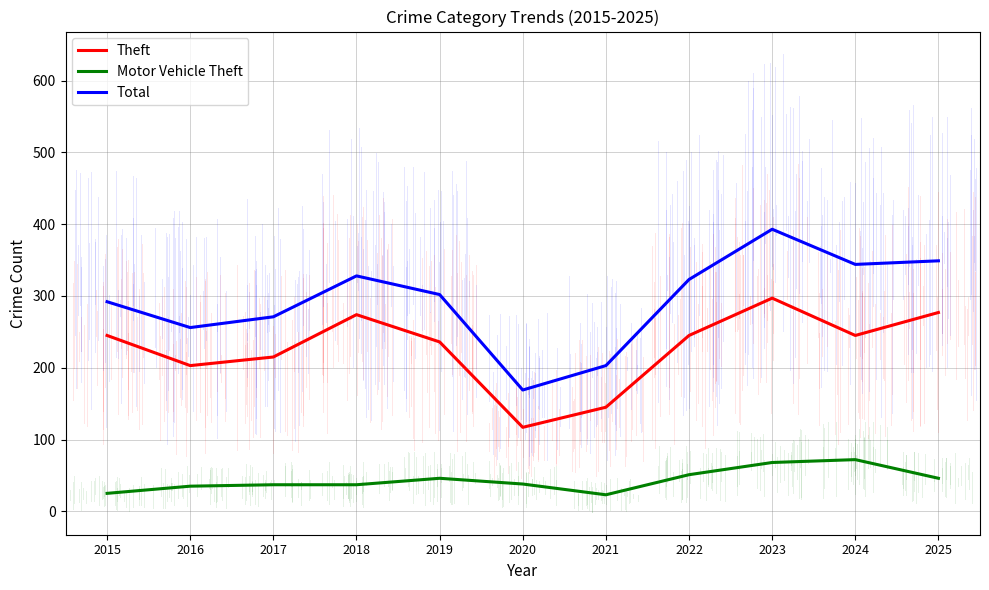

What is the difference between the highest and lowest values at 2019?

256